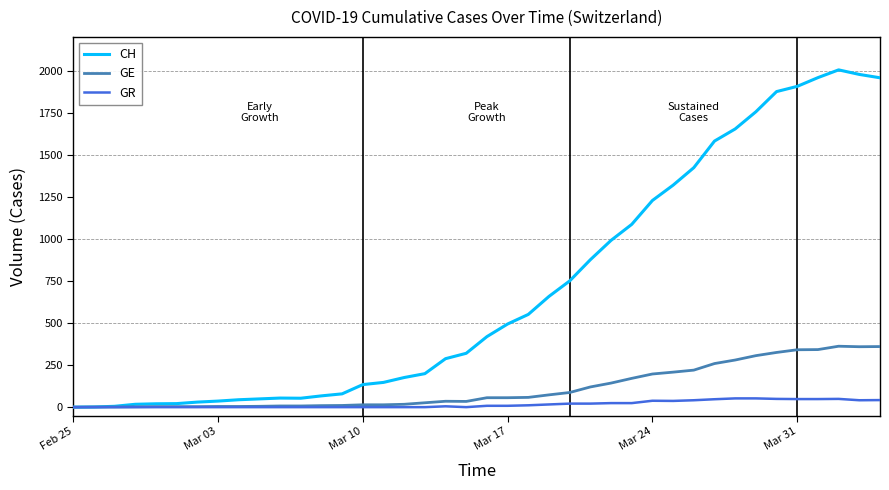

List the series in order of their peak value, highest first.

CH, GE, GR